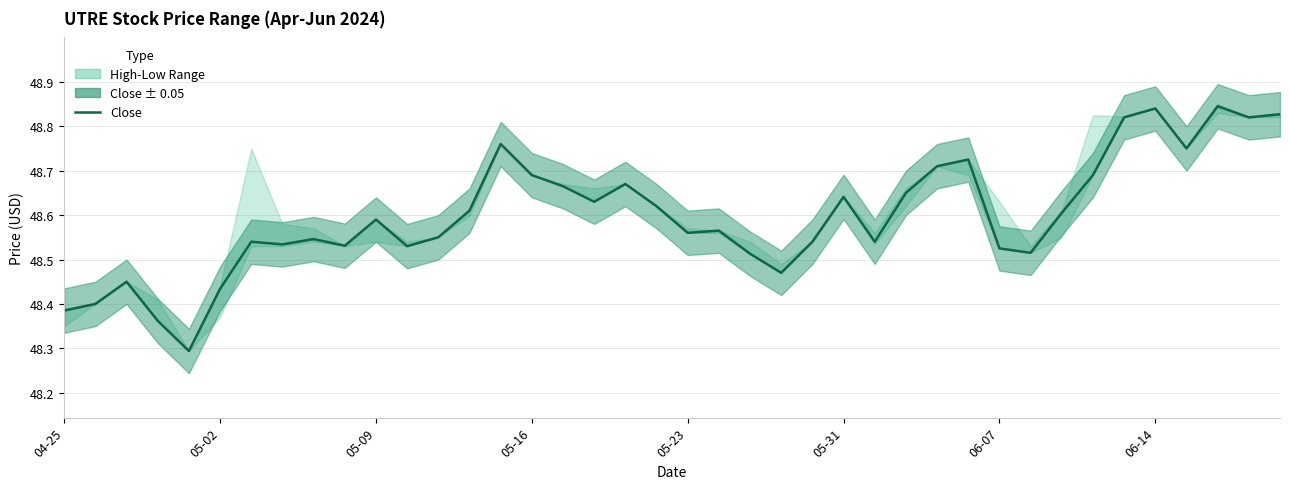

Approximately how many times larger is the value at 10 compared to 05-09?

1.0